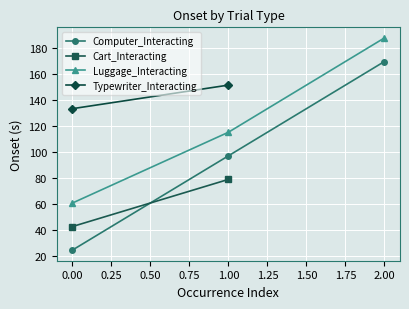

What is the highest value of the Luggage_Interacting series?

187.7